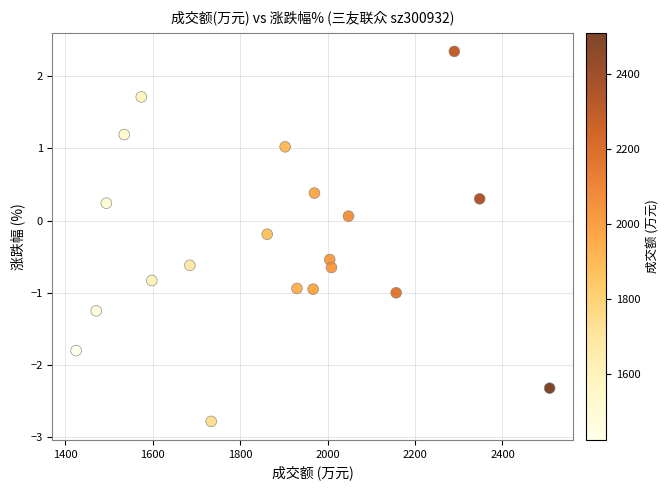

What is the range of X values (max minus min)?

1083.0